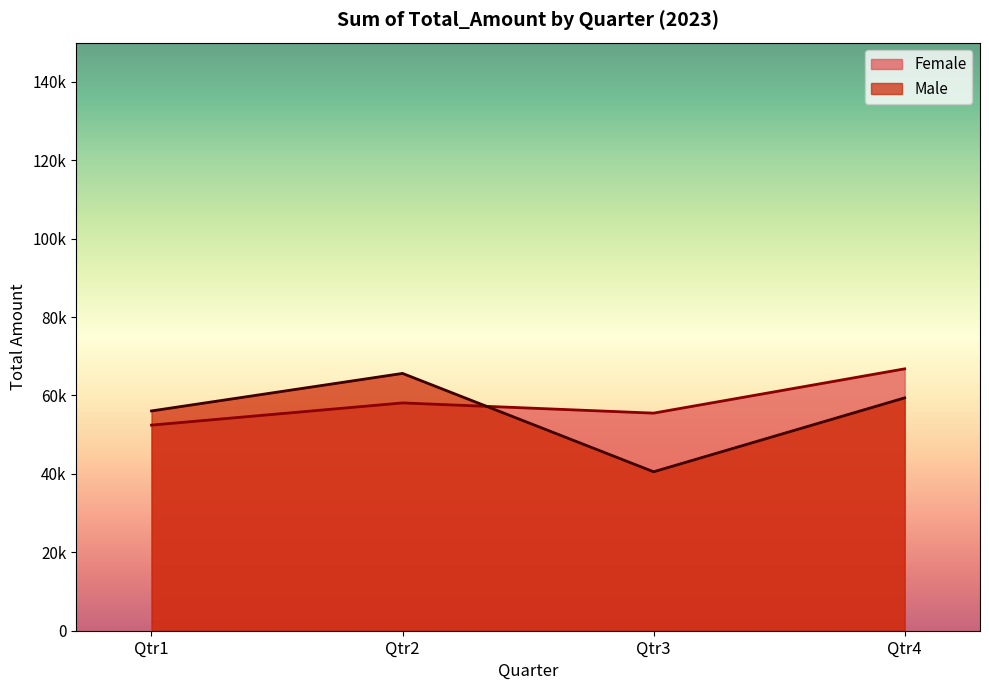

Rank the series at Qtr4 from lowest to highest value.

Male, Female